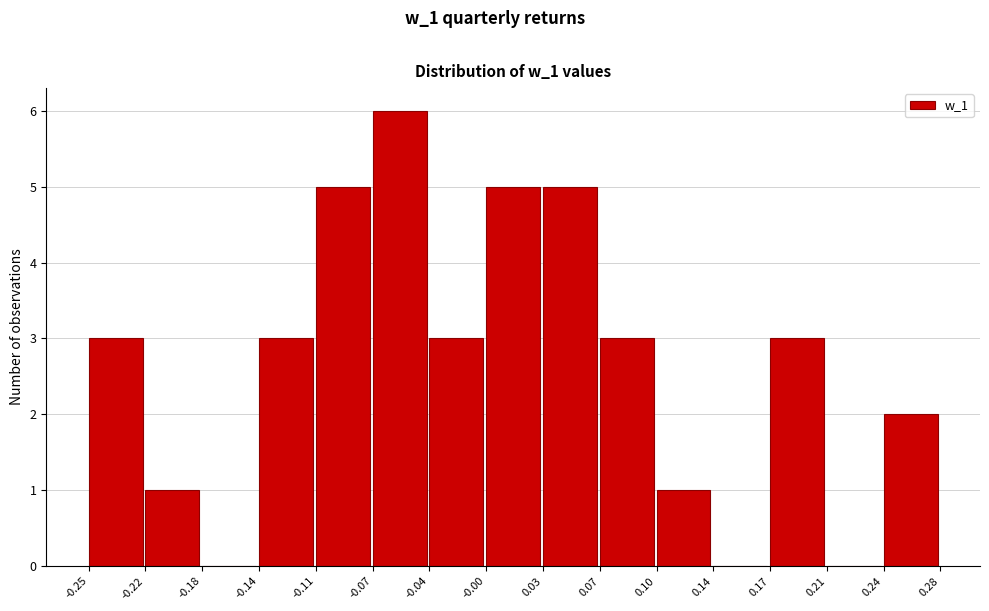

Reading left to right, transcribe this chart: for each bar, give the range it covers on the x-axis and its height. The values are not printed on the chart, so give them approximately, as read against the axis.

-0.25 to -0.22: 3
-0.22 to -0.18: 1
-0.18 to -0.14: 0
-0.14 to -0.11: 3
-0.11 to -0.07: 5
-0.07 to -0.04: 6
-0.04 to -0.00: 3
-0.00 to 0.03: 5
0.03 to 0.07: 5
0.07 to 0.10: 3
0.10 to 0.14: 1
0.14 to 0.17: 0
0.17 to 0.21: 3
0.21 to 0.24: 0
0.24 to 0.28: 2